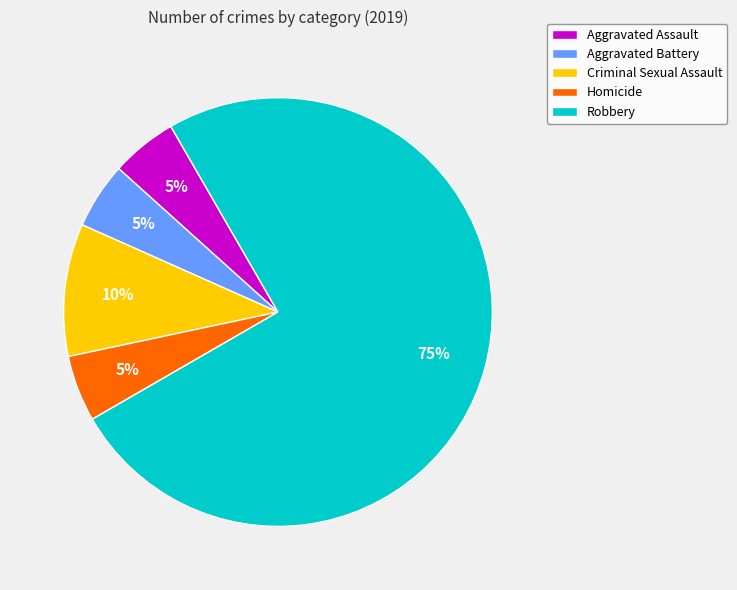

Which has a higher value, Robbery or Homicide?

Robbery